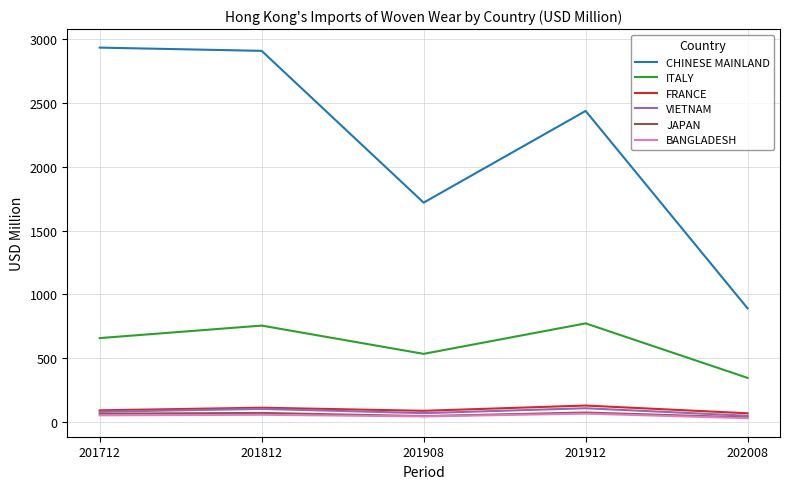

The value of ITALY at 202008 is 347.2. True or false?

True